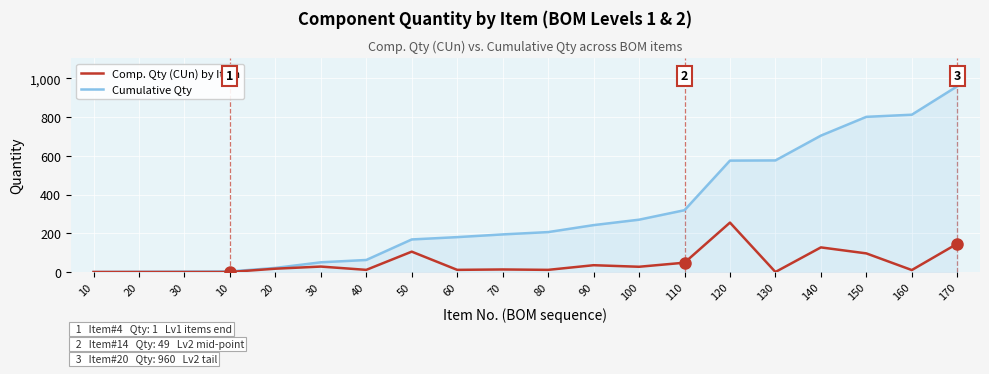

Between 60 and 70, which series saw the biggest shift?

Cumulative Qty